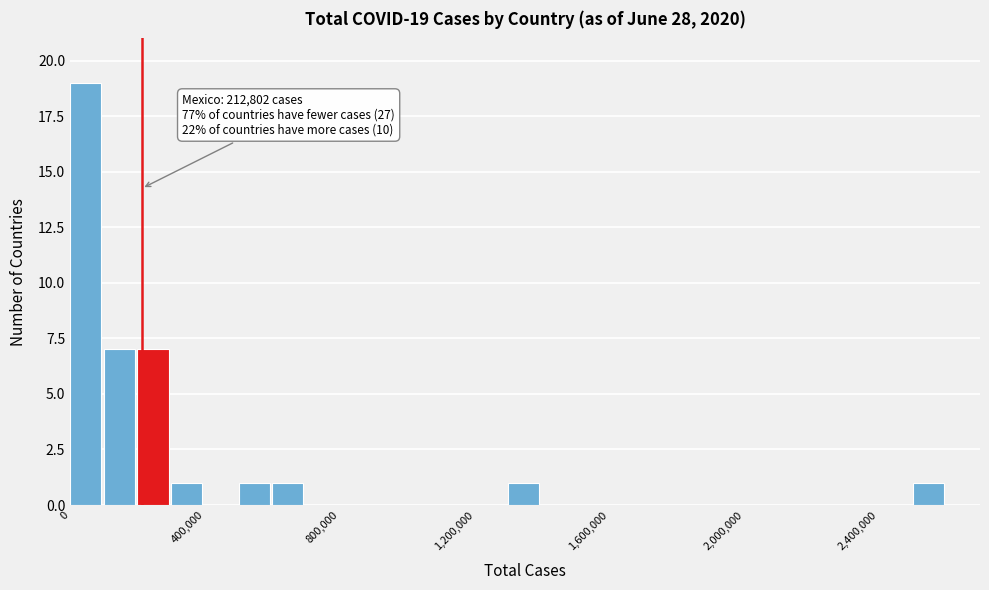

Around what value on the x-axis is the tallest bar? Give the approximate position of its centre, as read against the axis.

50000